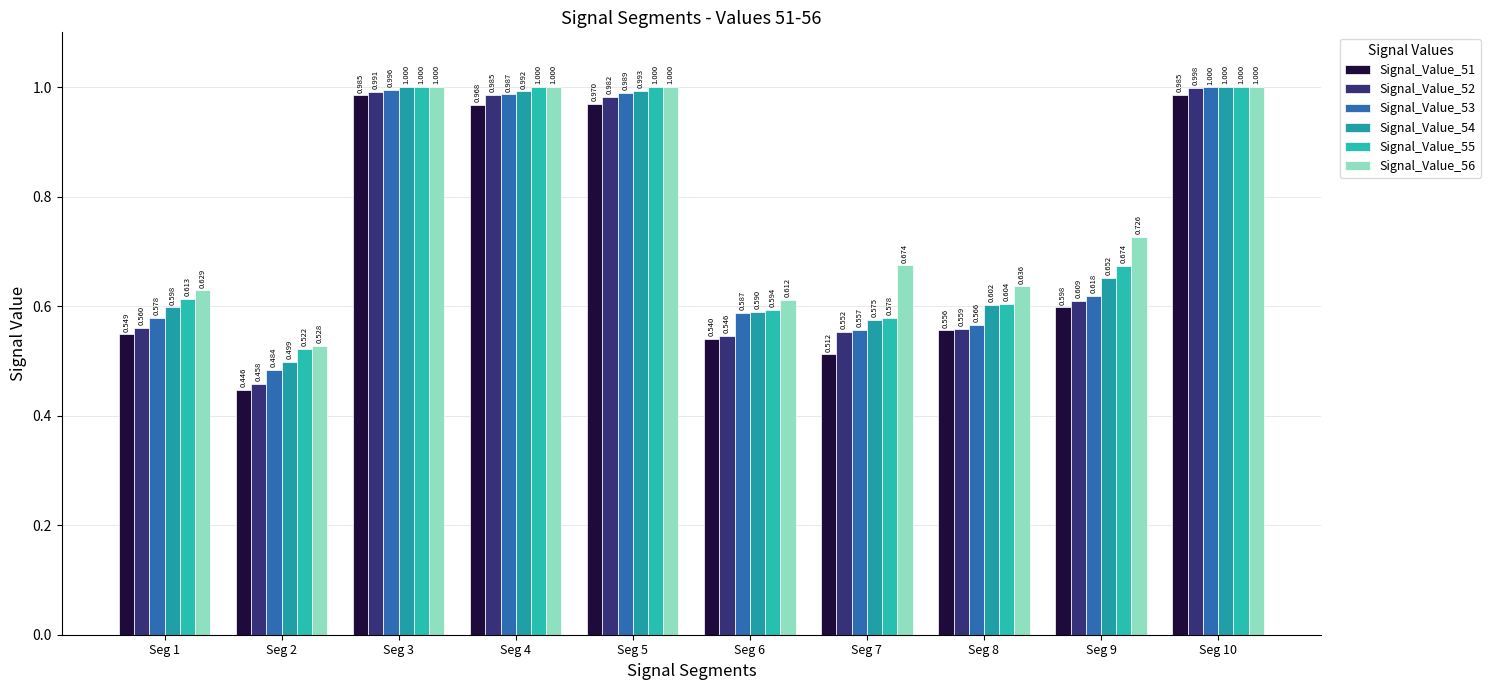

The value of Signal_Value_55 at Seg 8 is 0.6. True or false?

True